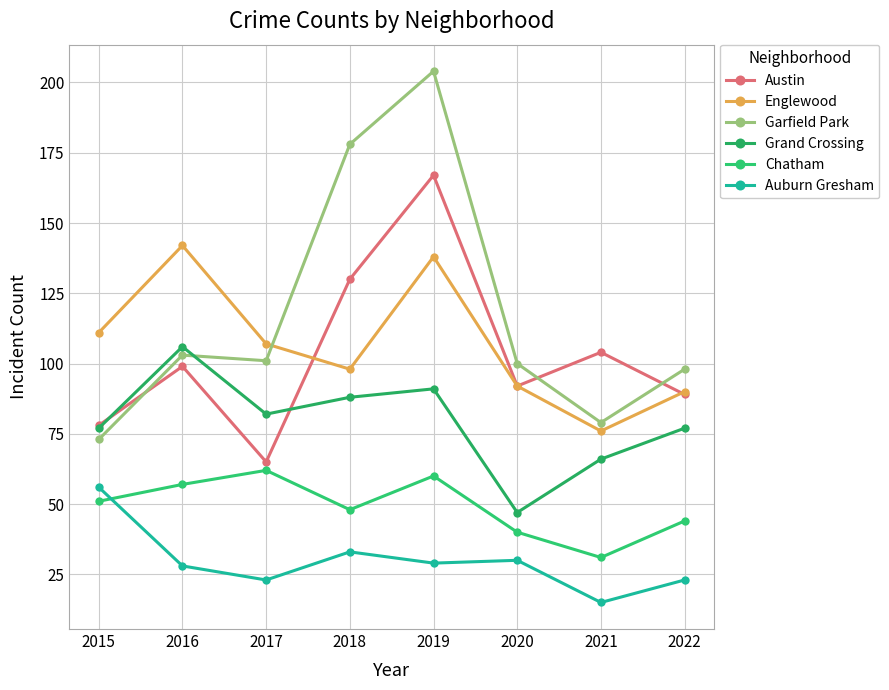

Does the chart have visible grid lines?

Yes